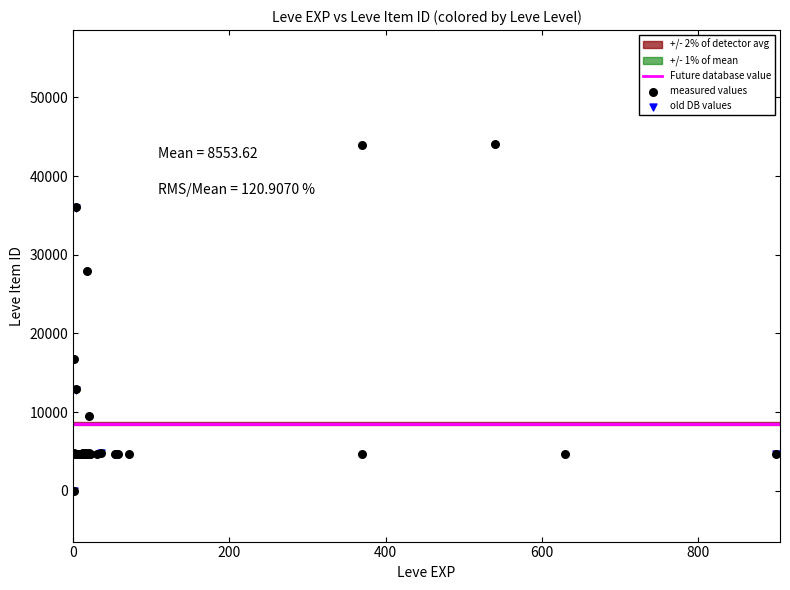

Which series has the widest spread of Y values?

measured values